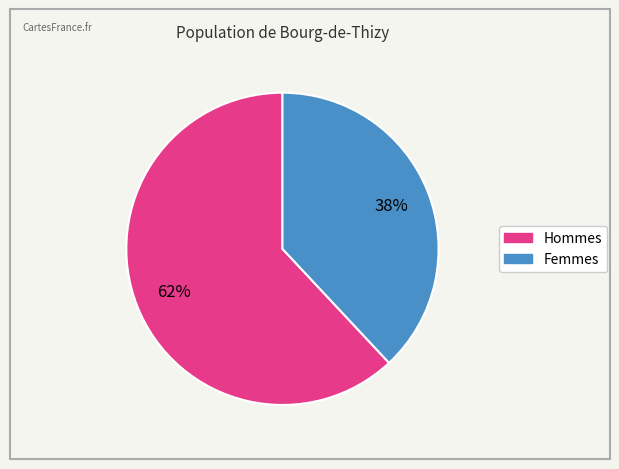

To the nearest percent, what is the average slice percentage?

50%